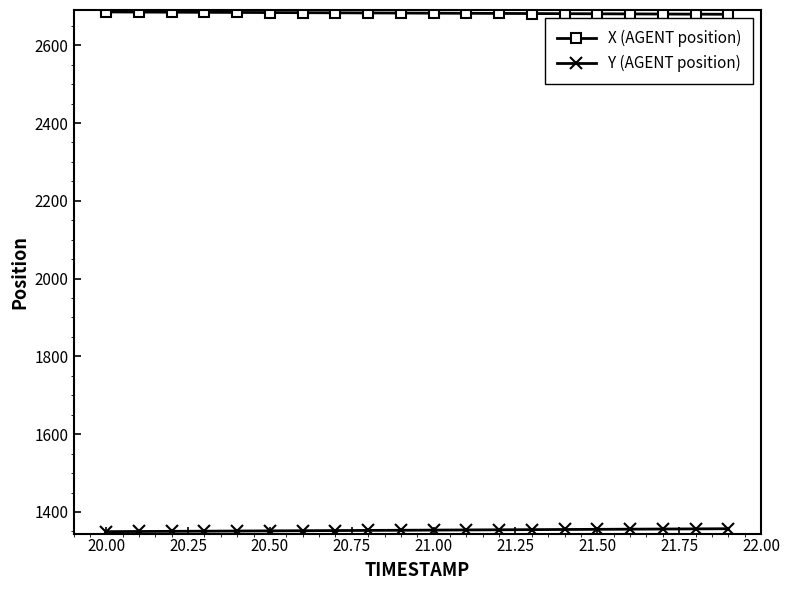

What is the greatest value displayed?

2685.6